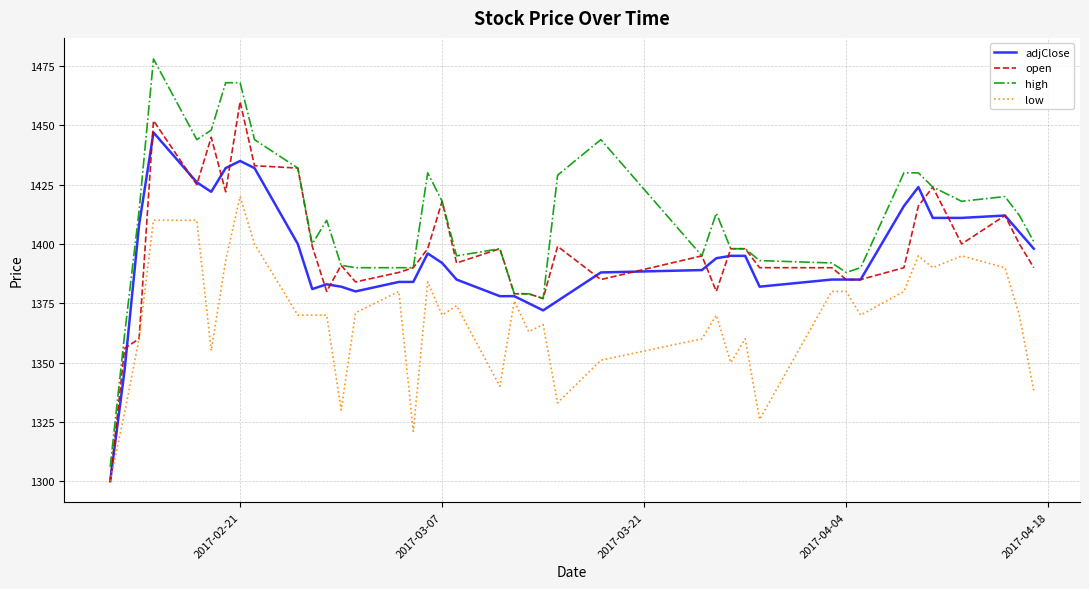

Which series has the widest spread of values?

high